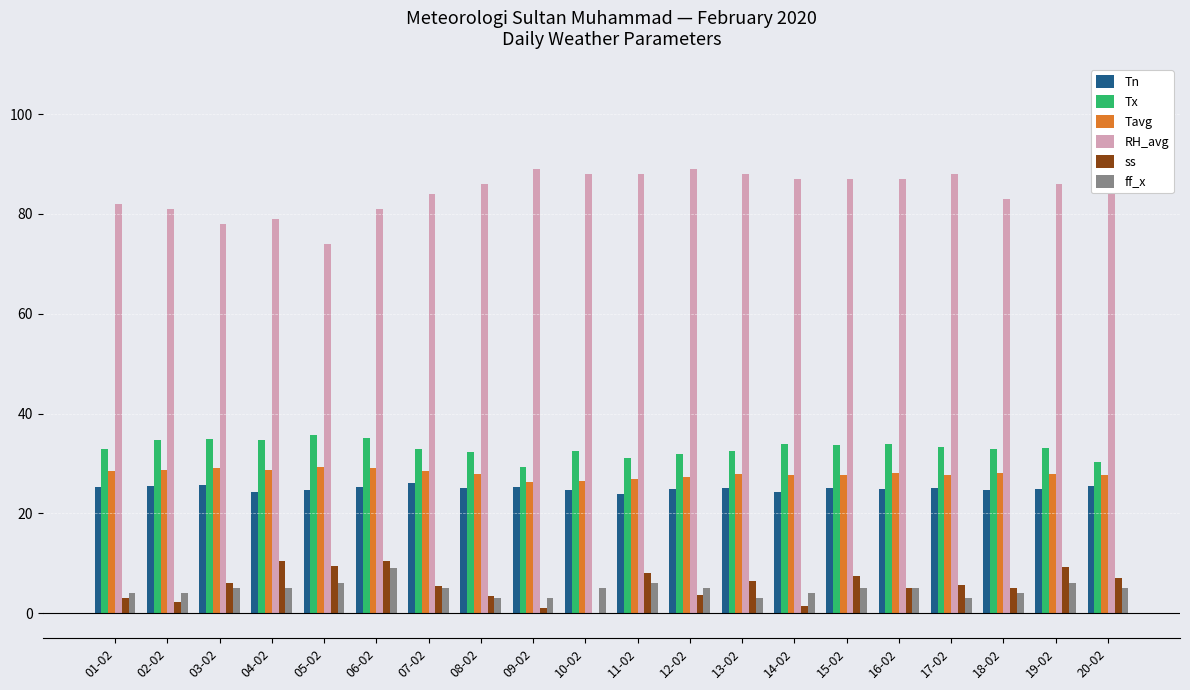

What is the maximum value shown in the chart?

89.0